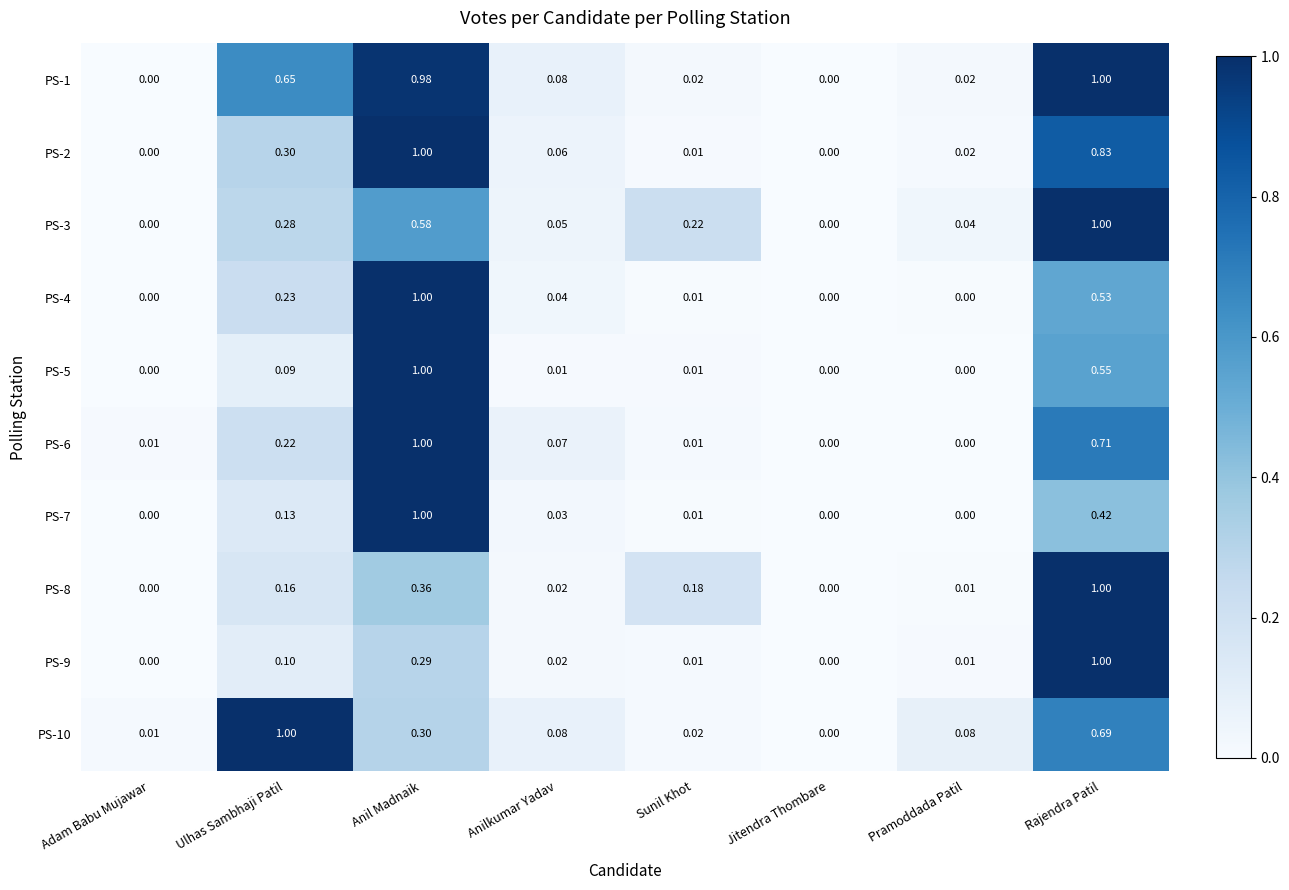

Which series changed the most between Adam Babu Mujawar and Ulhas Sambhaji Patil?

PS-10